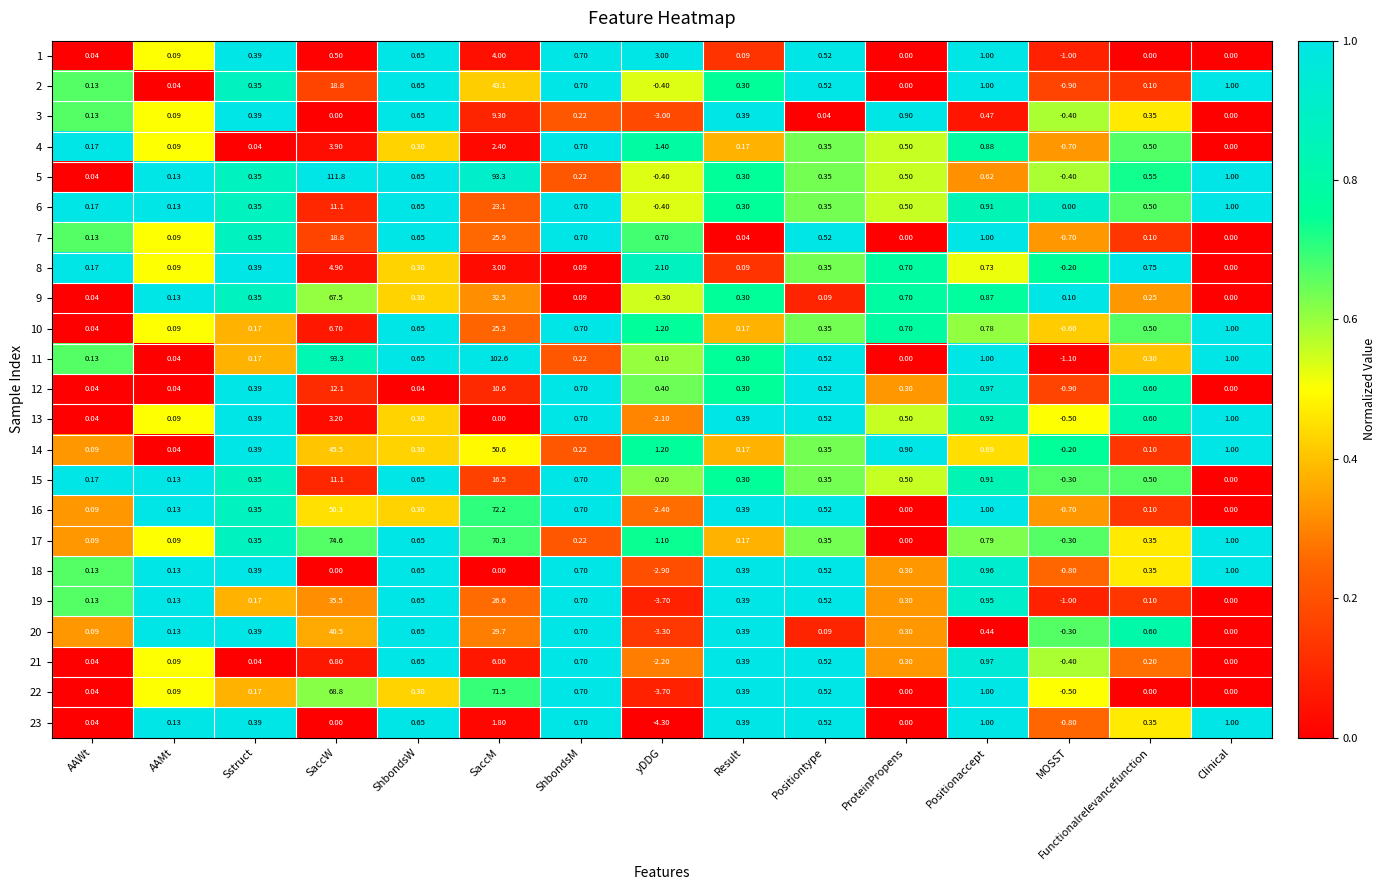

Which category has the lowest value in the 13 series?

yDDG